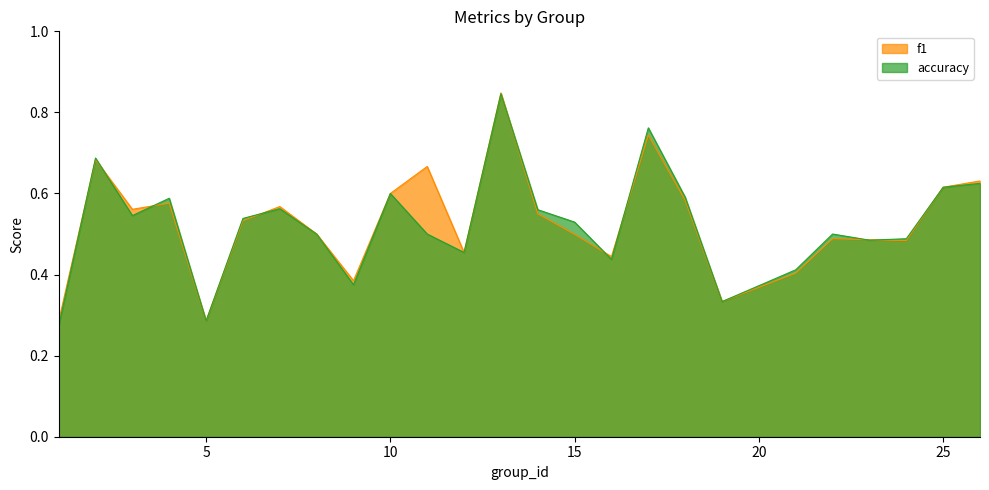

The f1 series shows 0.6 at 12. True or false?

False